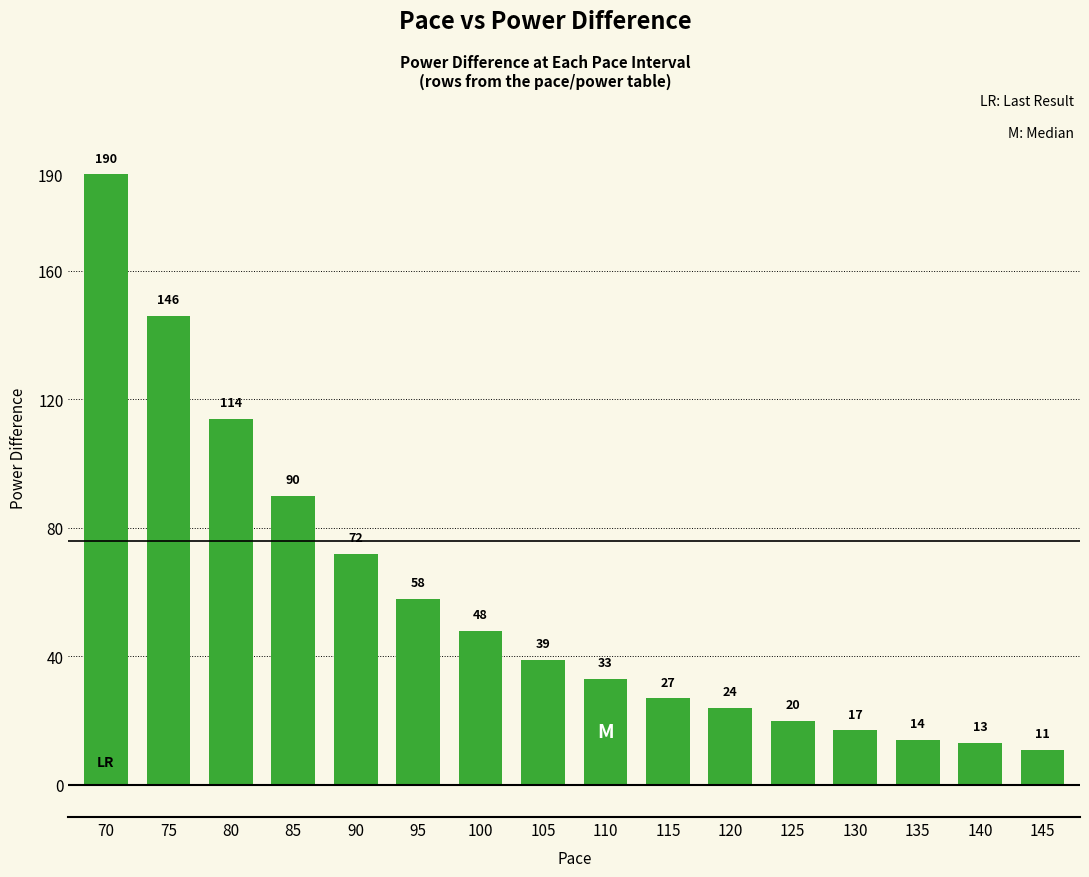

Rank the categories by value from highest to lowest.

70, 75, 80, 85, 90, 95, 100, 105, 110, 115, 120, 125, 130, 135, 140, 145